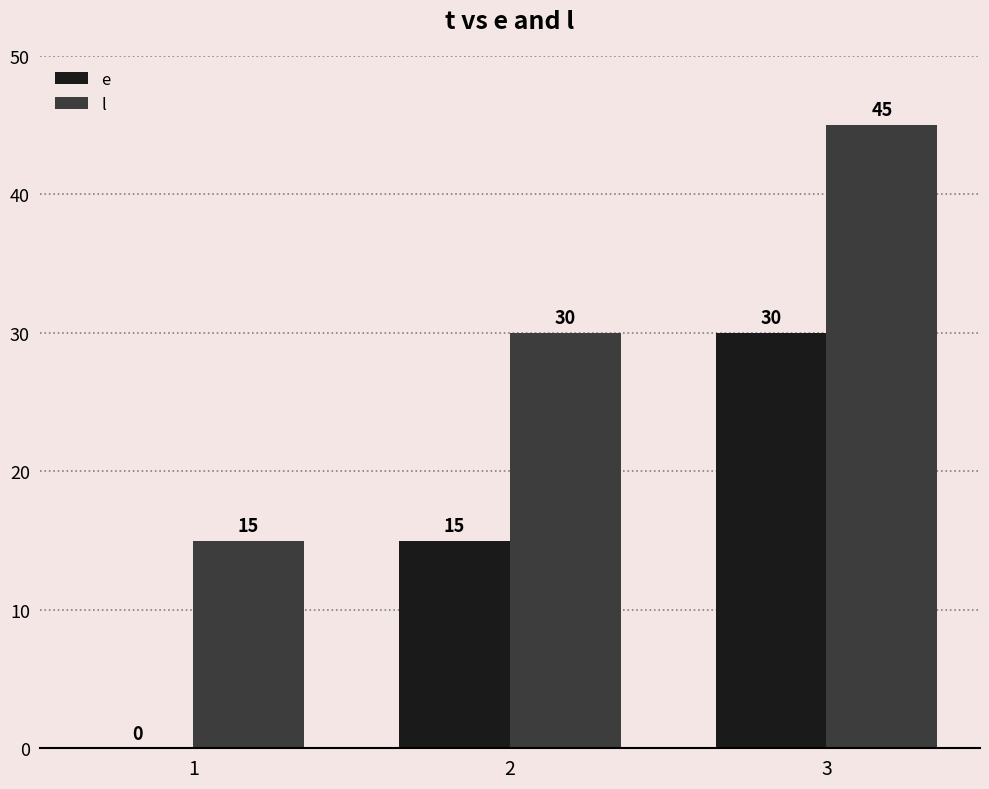

True or false: e has a value of 26 at 2.

False